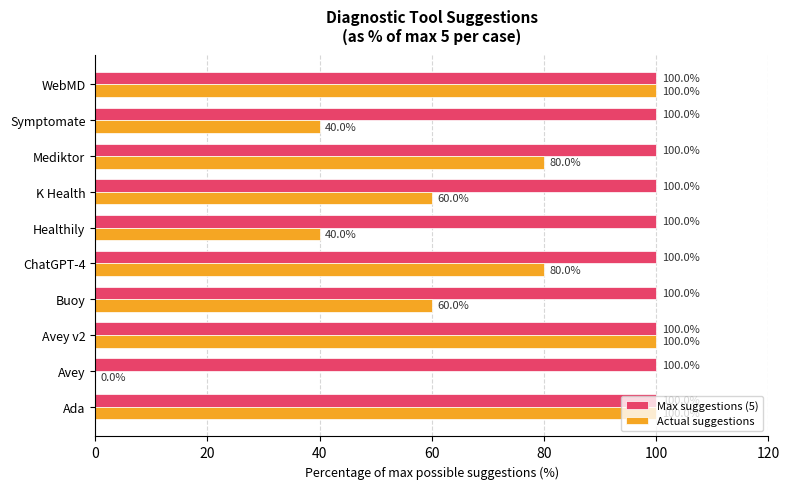

Count the Actual suggestions values in the range 40 to 100.

9